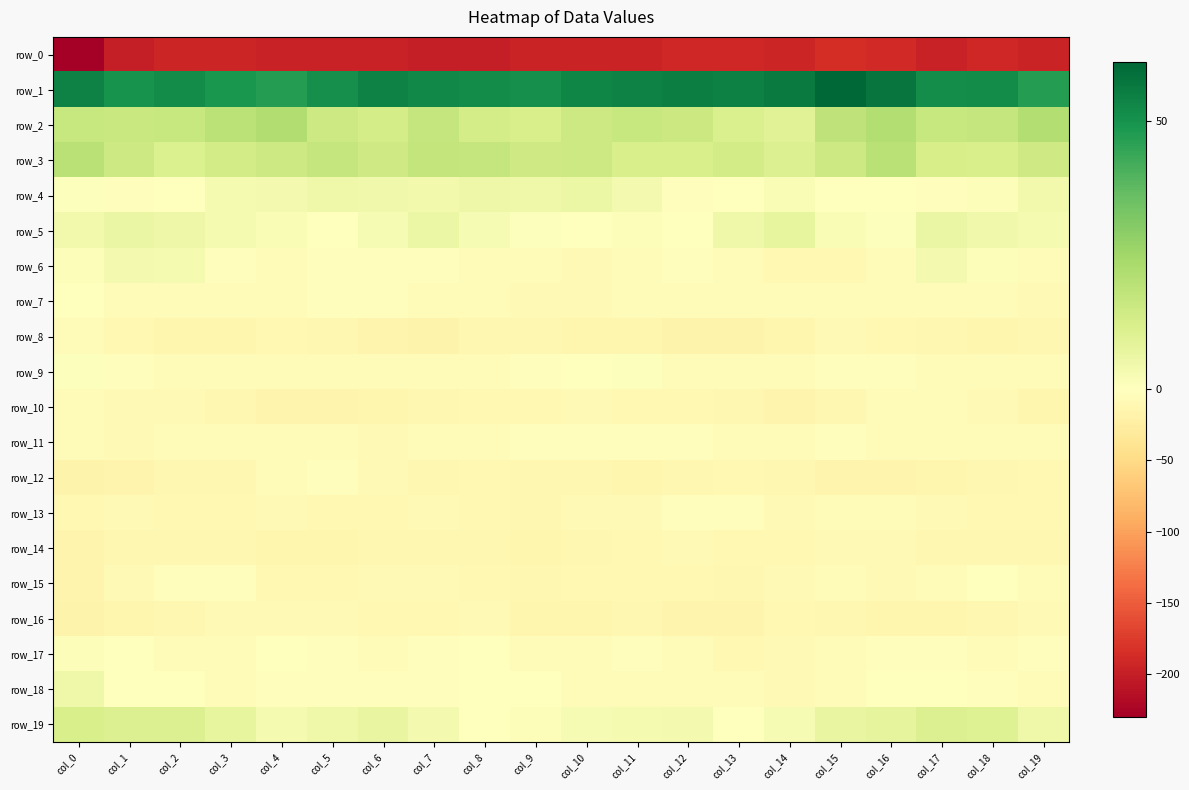

At which label does row_2 reach its peak?

col_4